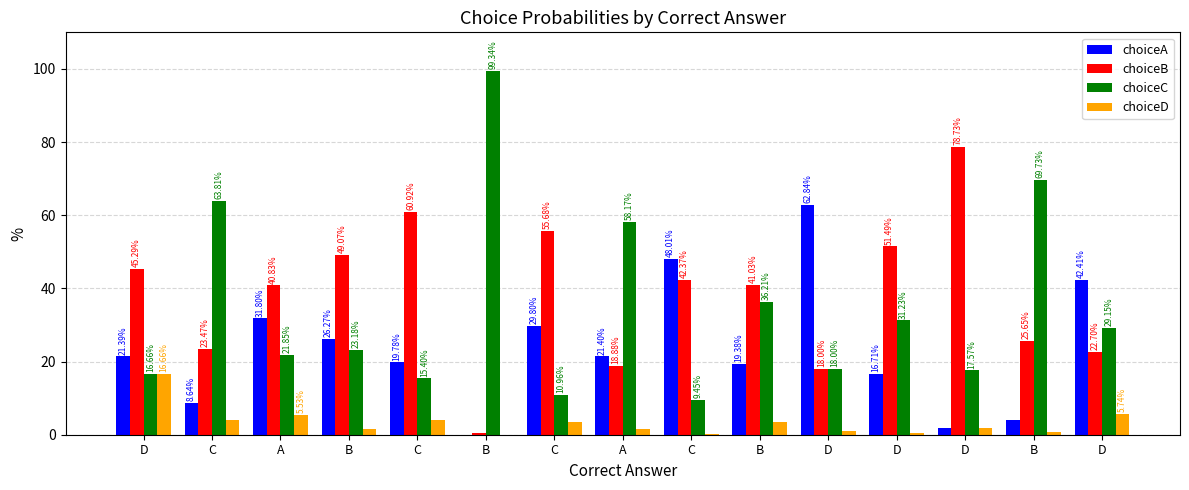

What are all the series names shown in the legend?

choiceA, choiceB, choiceC, choiceD